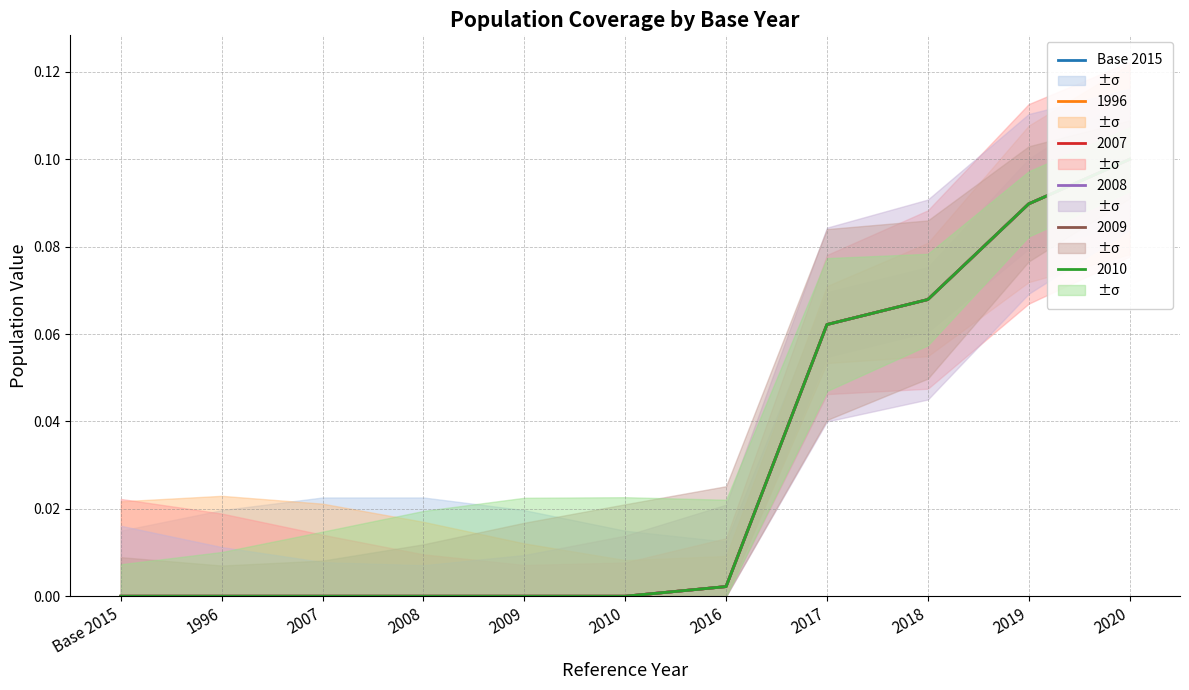

How many lines are shown in the chart?

1